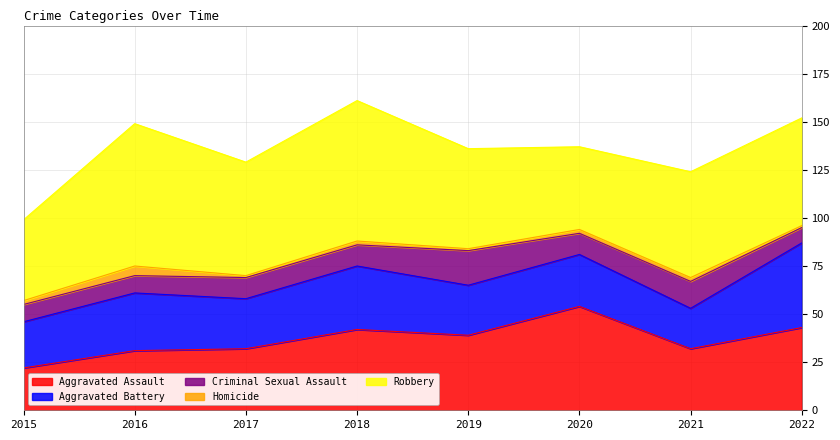

What is the sum of all Homicide values?

16